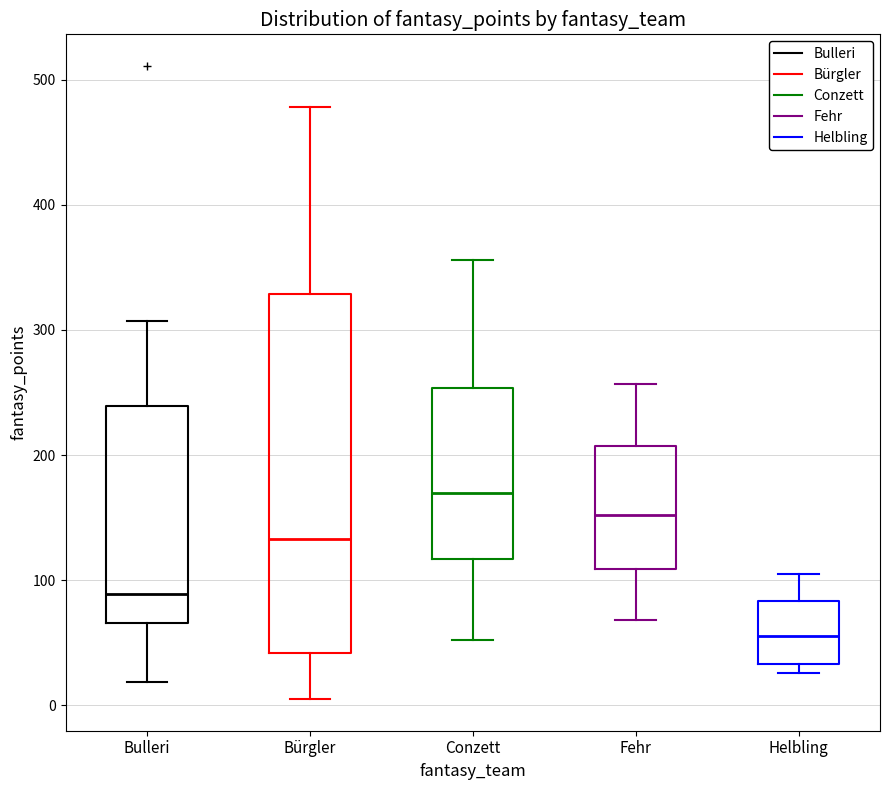

Reading left to right, read every box against the y-axis: the position of its median line, the range the box covers, and the ends of its whiskers. The values are not printed on the chart, so give them approximately, as read against the axis.

Bulleri: median 90, box 70 to 240, whiskers 20 to 310
Bürgler: median 130, box 40 to 330, whiskers 10 to 480
Conzett: median 170, box 120 to 250, whiskers 50 to 360
Fehr: median 150, box 110 to 210, whiskers 70 to 260
Helbling: median 60, box 30 to 80, whiskers 30 (just below the box's lower edge) to 110